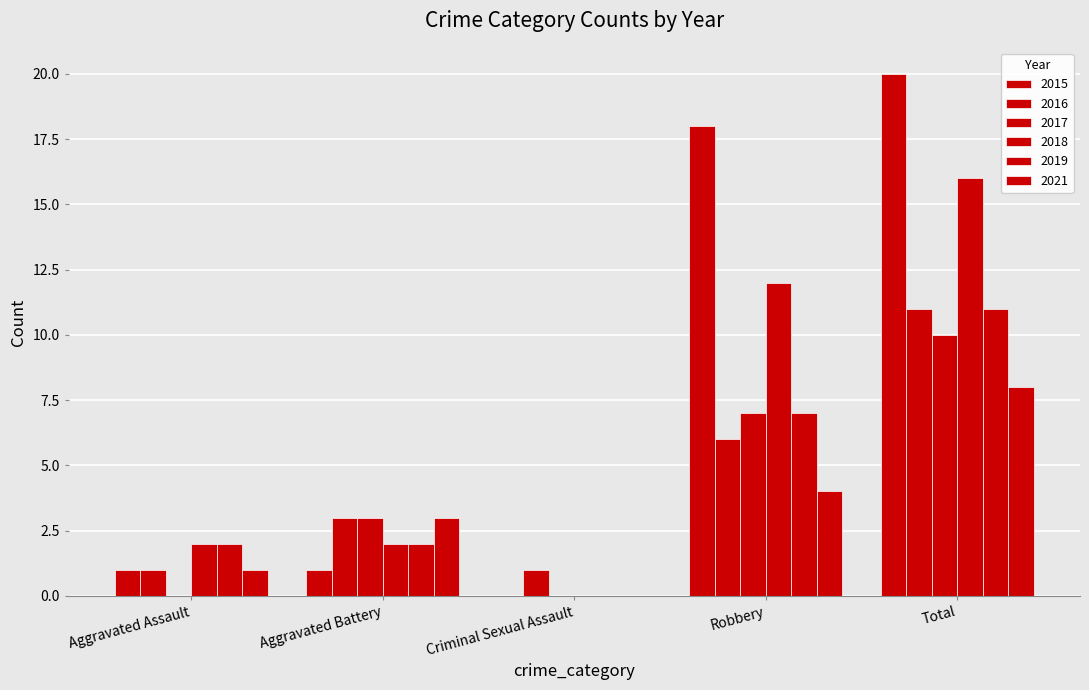

How many categories are shown in the chart?

5